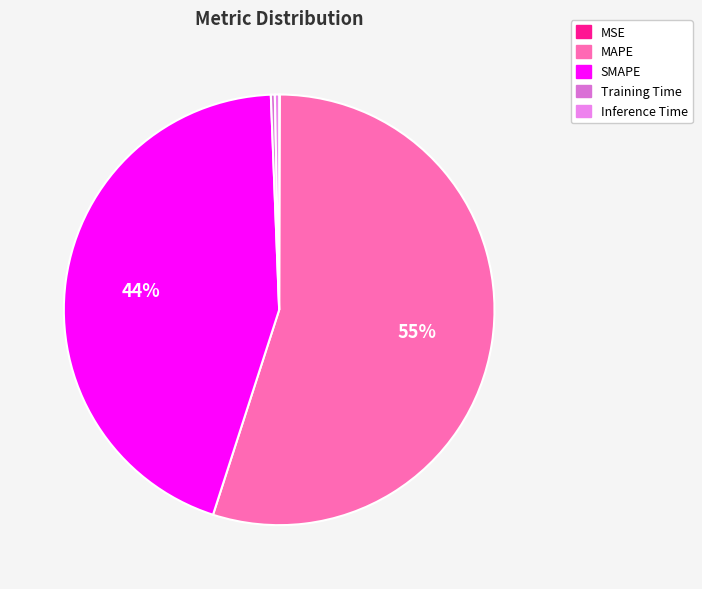

What is the majority slice?

MAPE